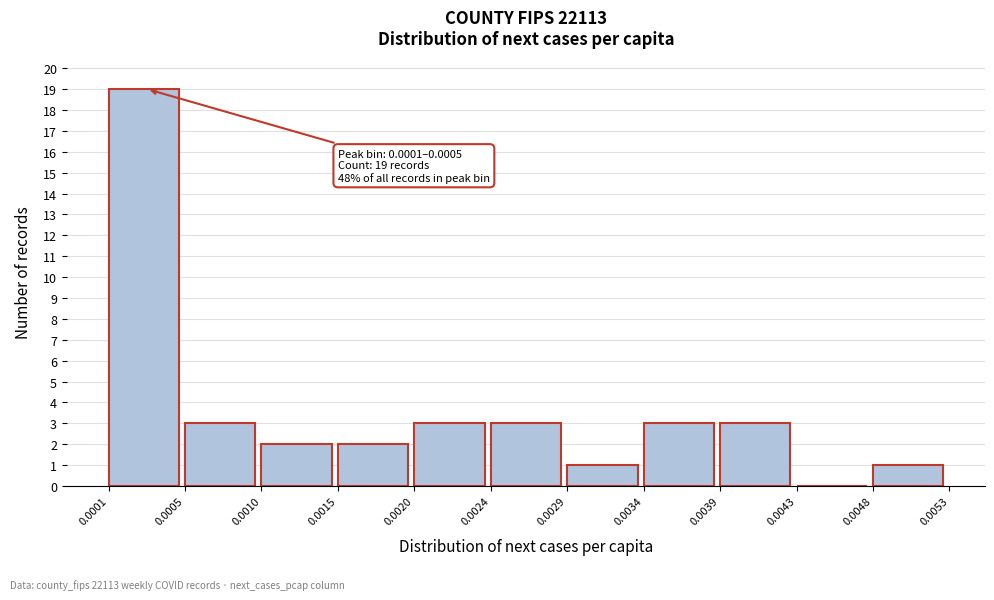

Which range on the x-axis has the tallest bar?

0.0001 to 0.0005